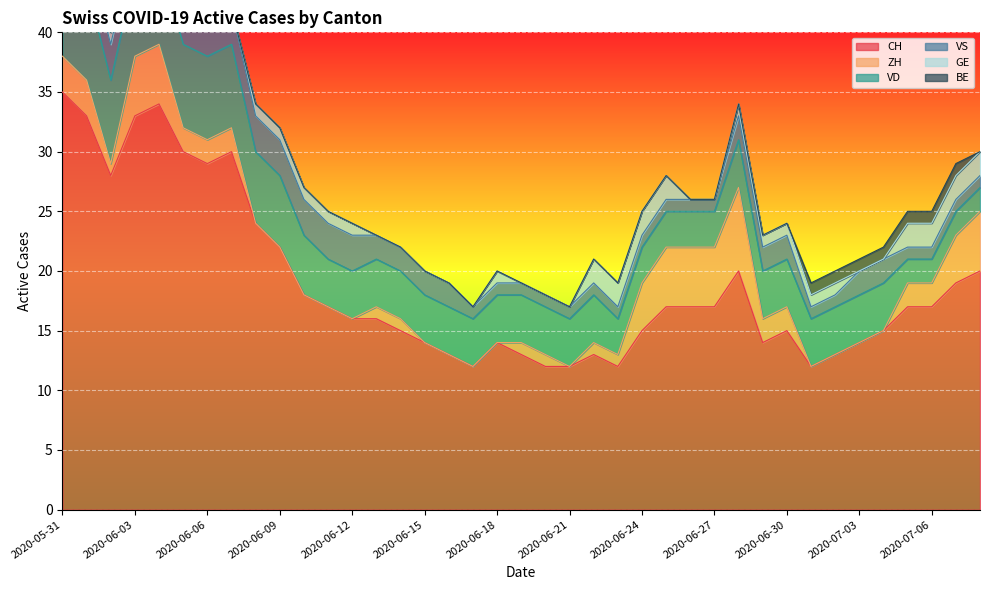

Rank the series by their maximum value, from highest to lowest.

CH, VD, ZH, VS, GE, BE